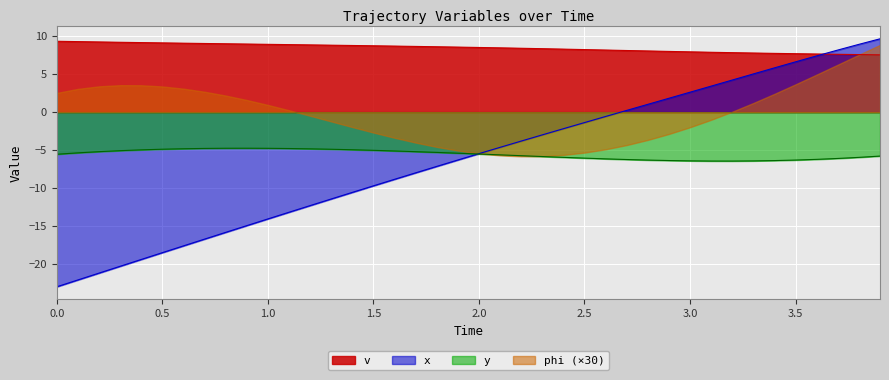

How many values in x are below zero?

27